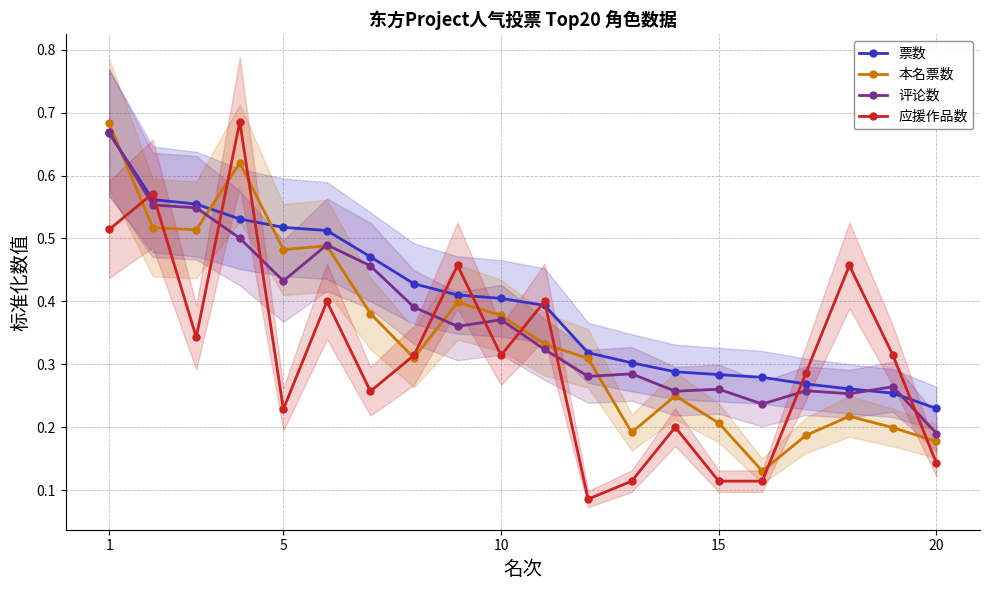

Count the 应援作品数 values in the range 0 to 1.

20